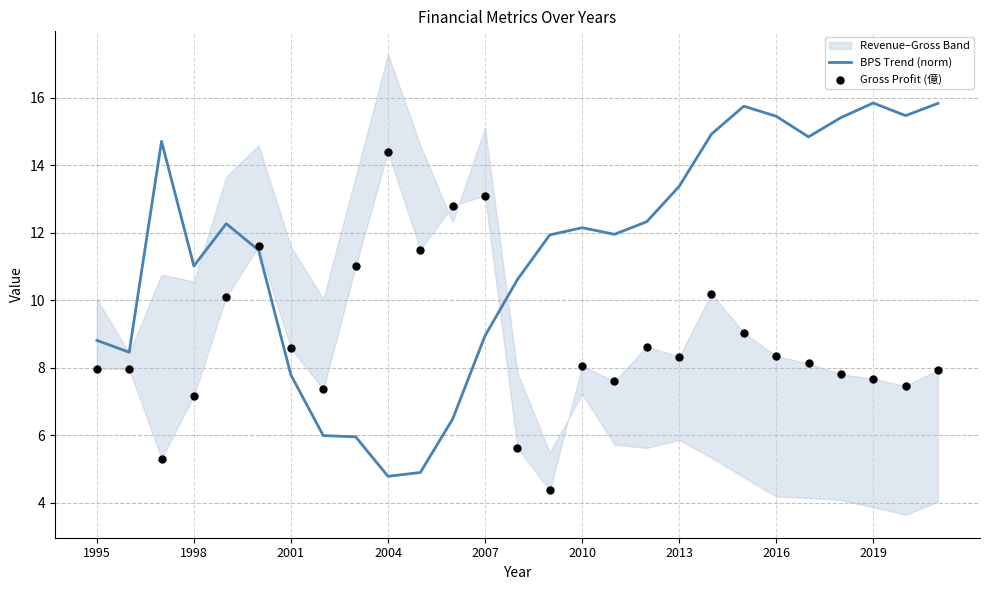

True or false: BPS Trend (norm) has a value of 19.2 at 2010.

False